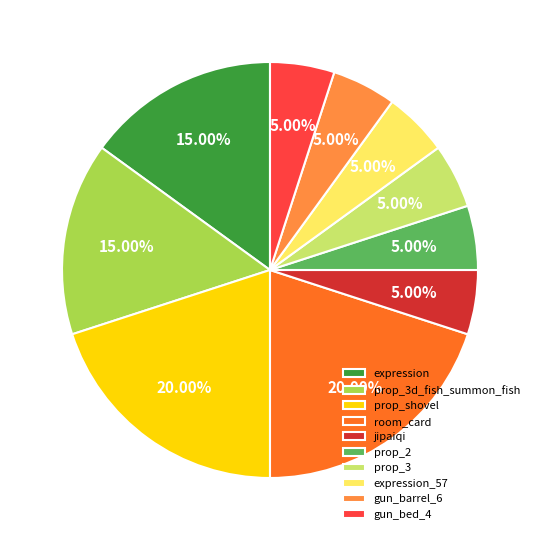

Is there a majority slice in this chart?

No